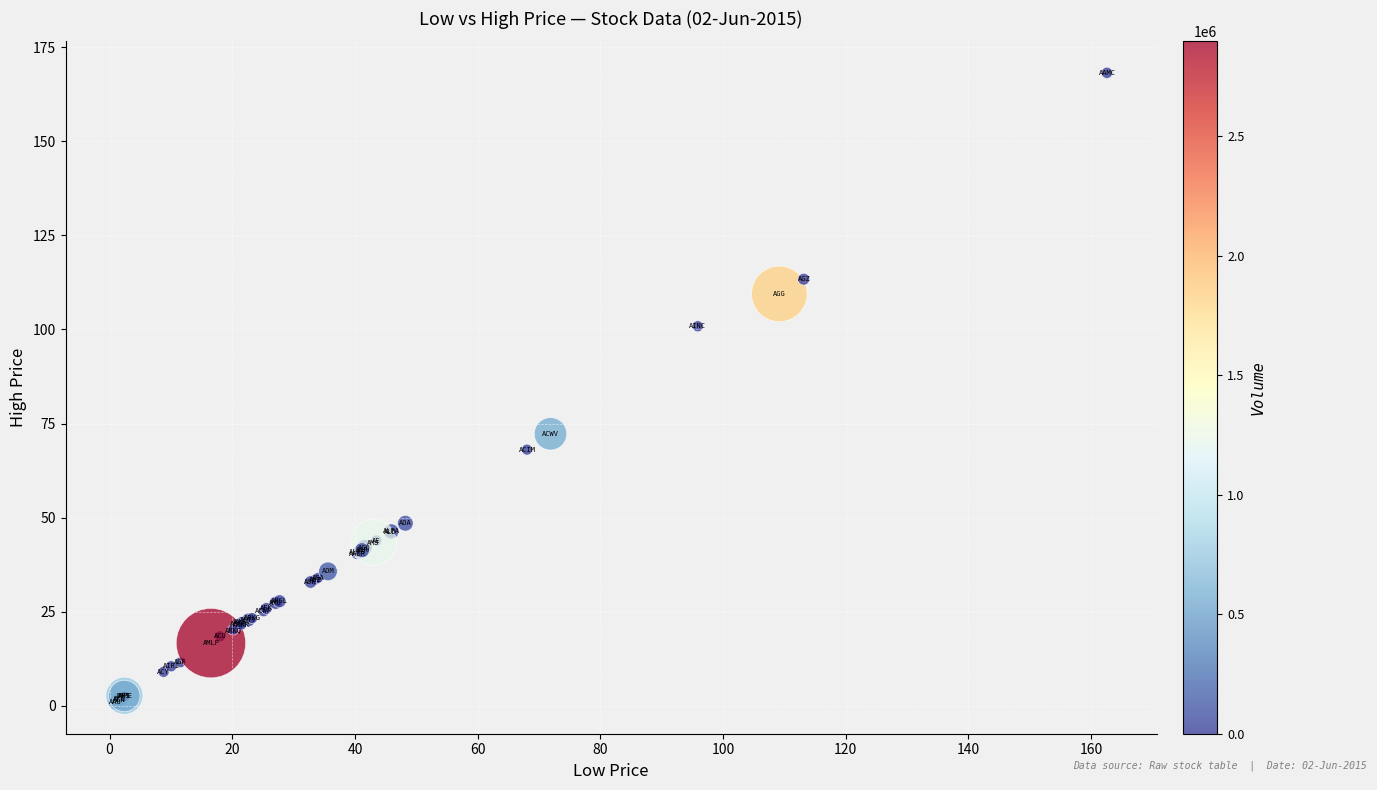

What Y value in the scatter plot is closest to 84?

72.3